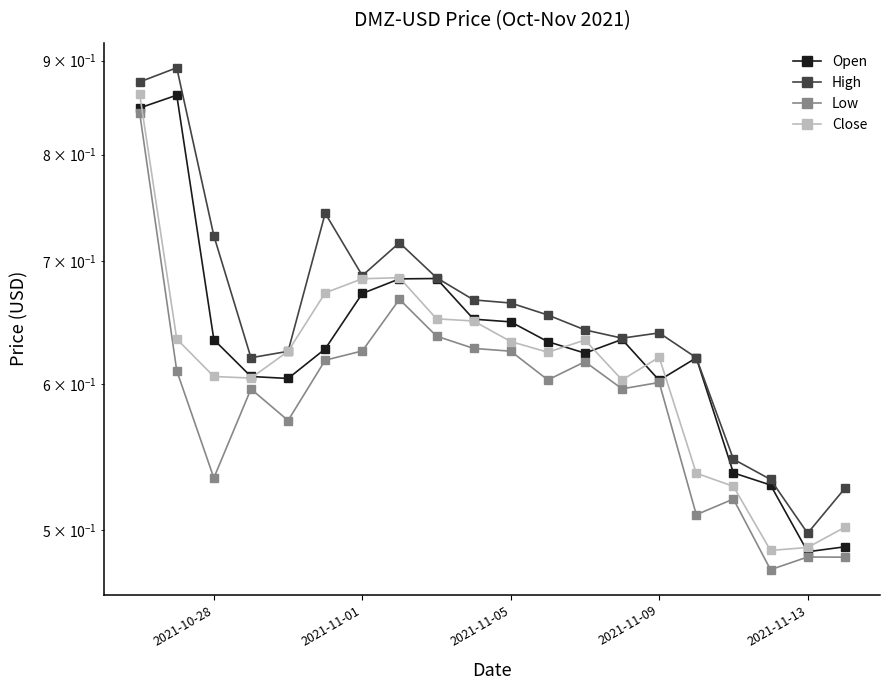

At 2021-11-13, list the series in order from largest to smallest.

High, Close, Open, Low